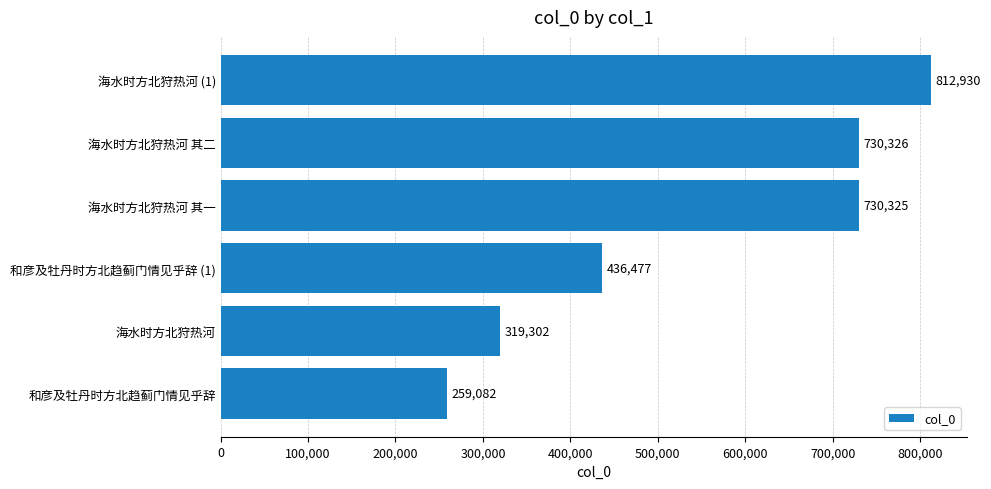

What is the average value?

548074